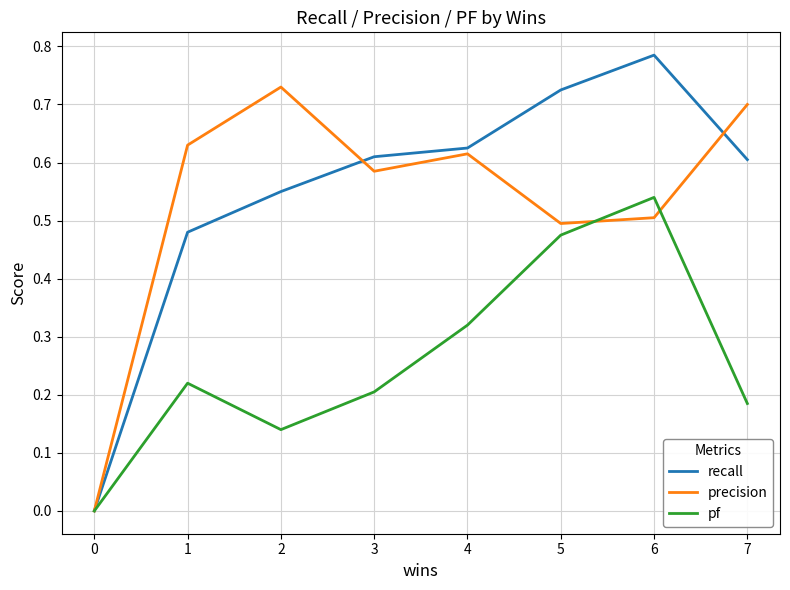

Rank the series by their maximum value, from lowest to highest.

pf, precision, recall